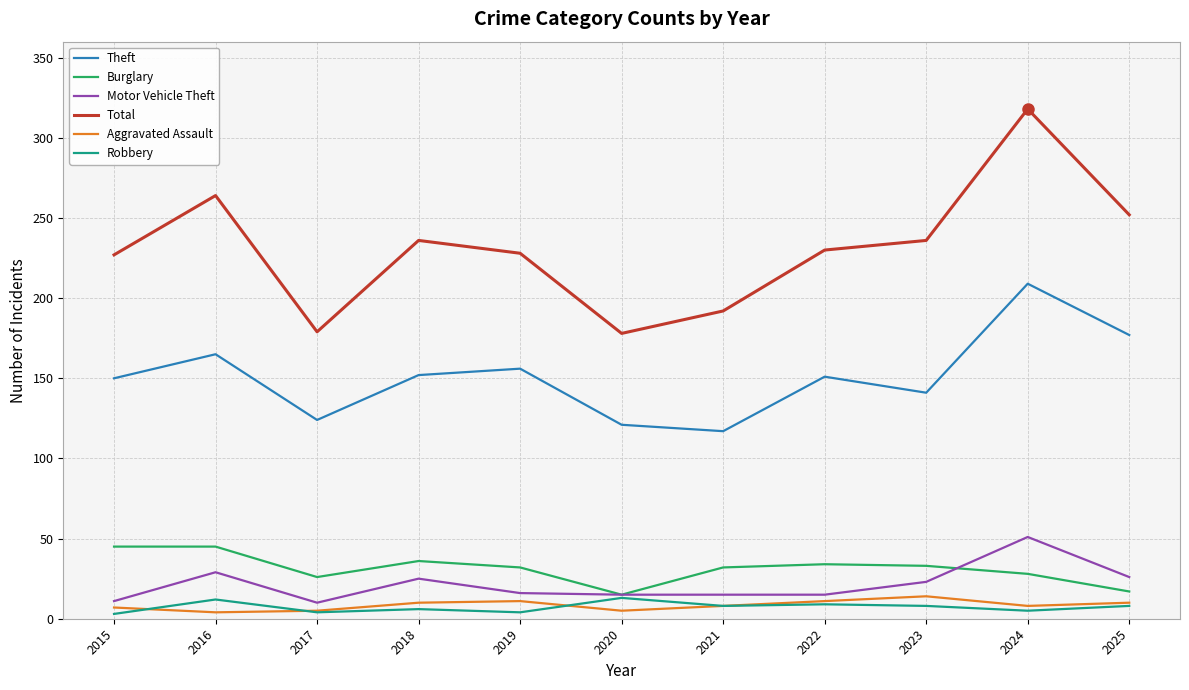

The value of Total at 2017 is 97. True or false?

False